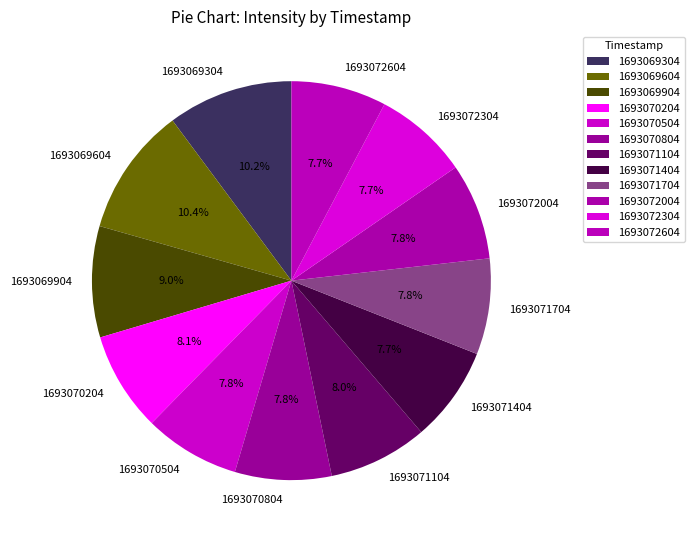

To the nearest percent, what is the combined percentage of 1693069904 and 1693071704?

17%